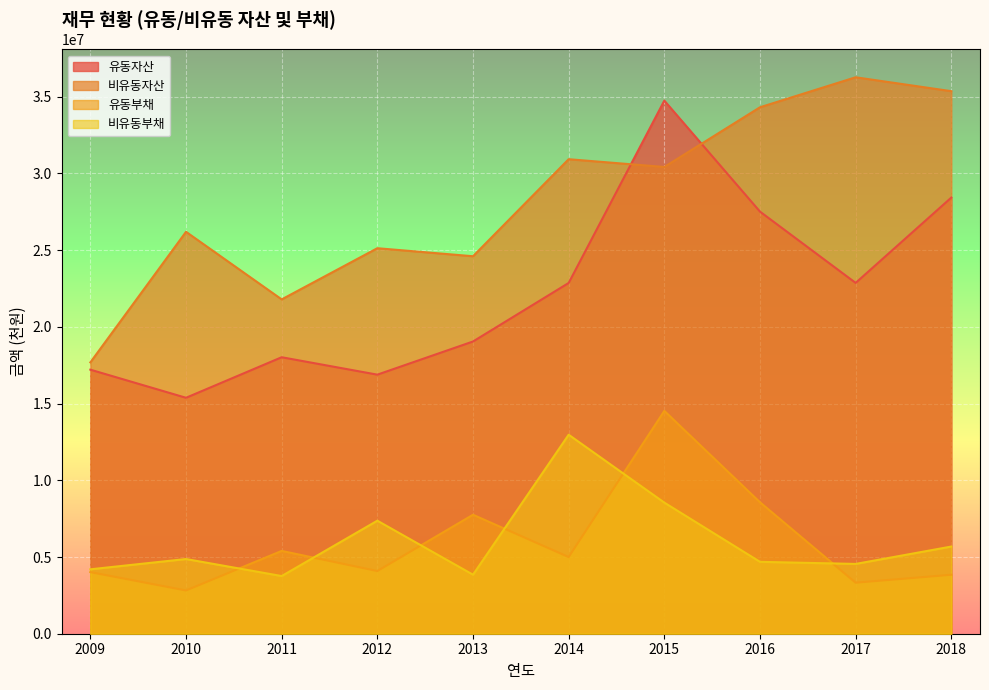

What is the value of the 유동자산 point at the 2nd from the left?

15379494